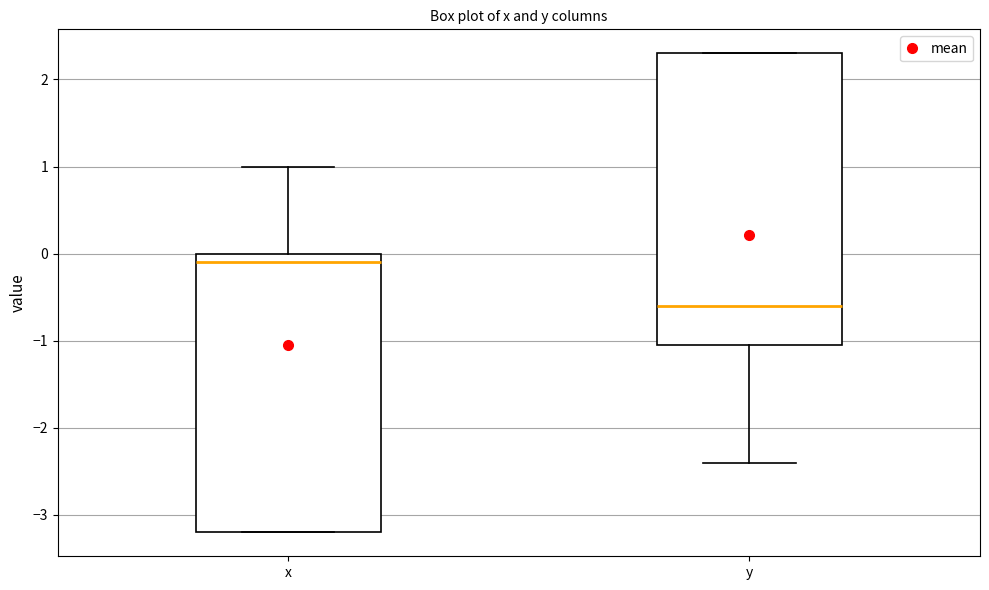

Reading left to right, transcribe this box plot: for each box, give where its median line is, the range the box spans, and where its two whiskers end, as read against the y-axis. The values are not printed on the chart, so give them approximately, as read against the axis.

x: median -0.1, box -3.2 to 0.0, whiskers -3.2 to 1.0
y: median -0.6, box -1.0 to 2.3, whiskers -2.4 to 2.3